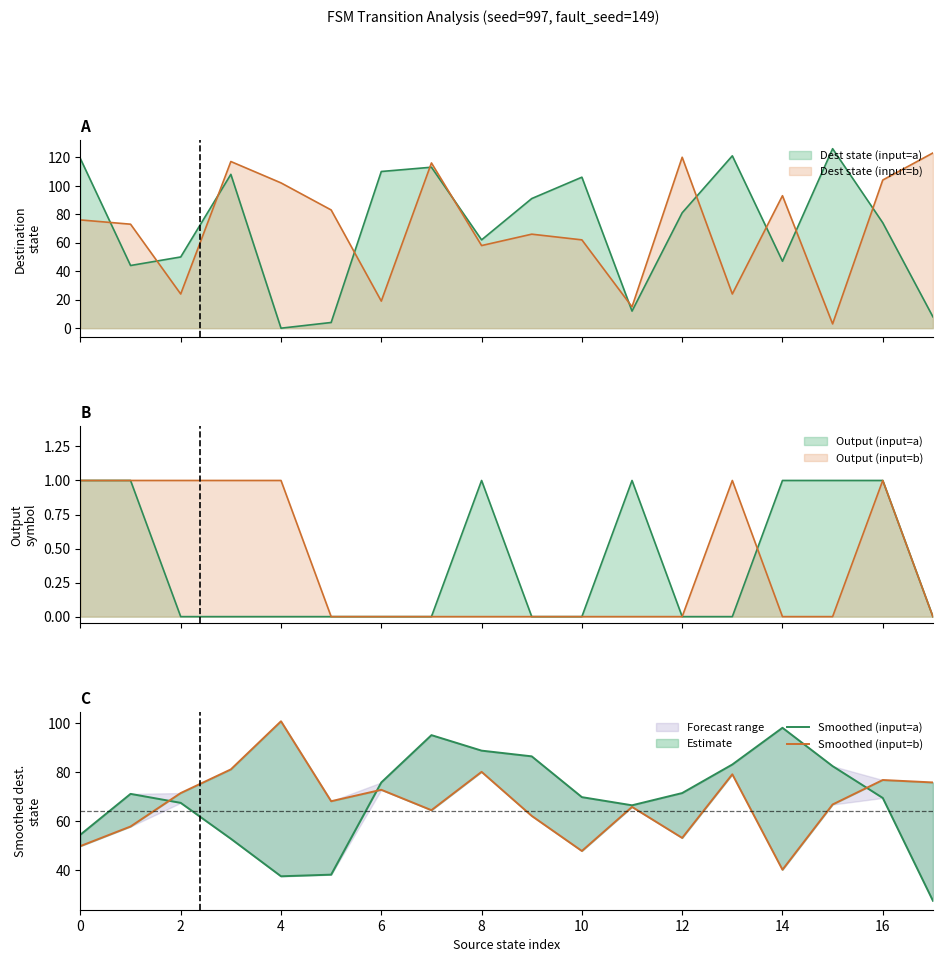

Is the value of Smoothed (input=a) at 13 greater than the value of Smoothed (input=b) at 18?

Yes